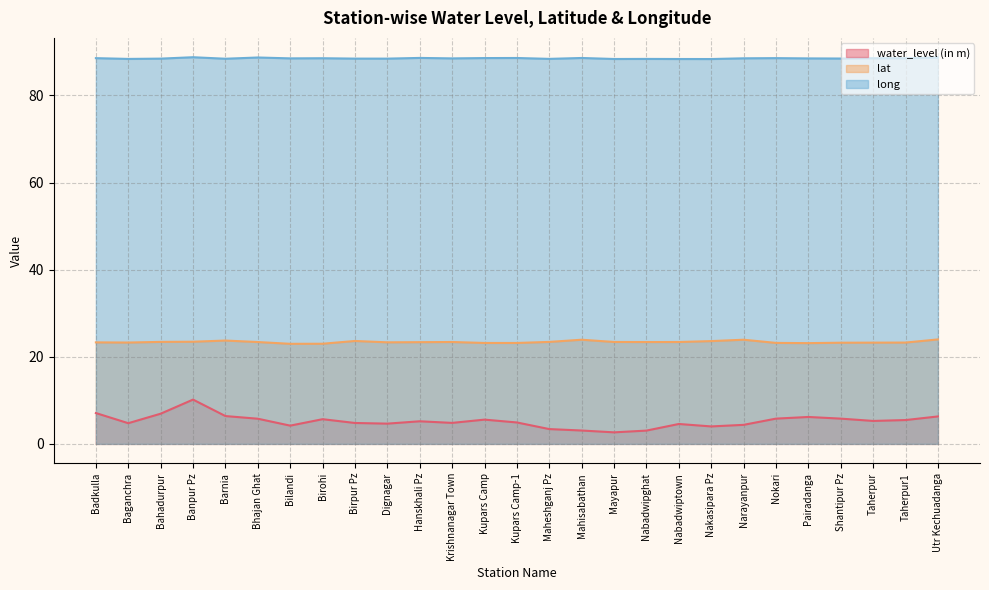

True or false: lat and long cross at least once.

False